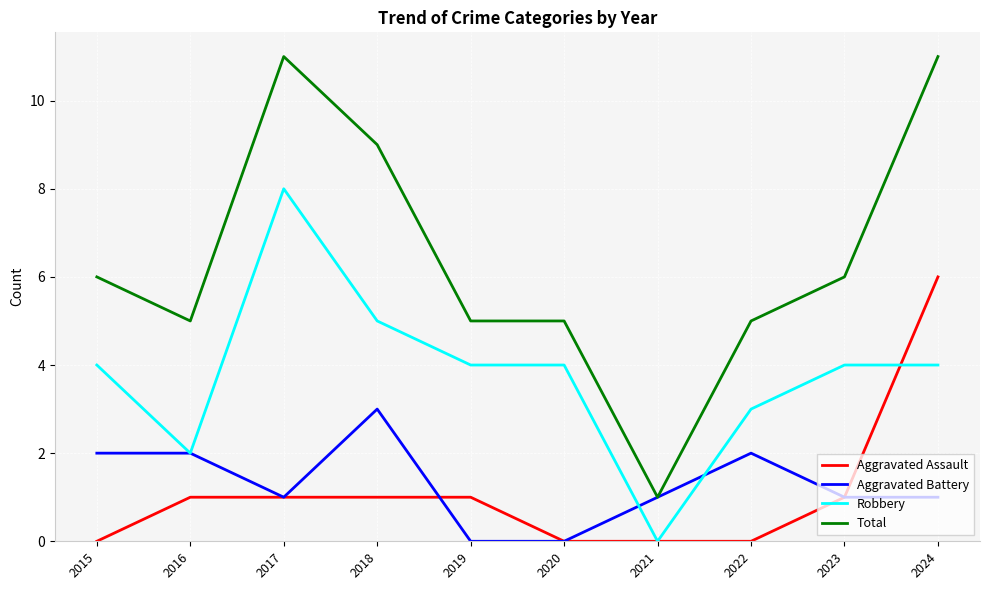

Reading left to right, what are all the values shown in this chart?

Aggravated Assault: 2015=0	2016=1	2017=1	2018=1	2019=1	2020=0	2021=0	2022=0	2023=1	2024=6
Aggravated Battery: 2015=2	2016=2	2017=1	2018=3	2019=0	2020=0	2021=1	2022=2	2023=1	2024=1
Robbery: 2015=4	2016=2	2017=8	2018=5	2019=4	2020=4	2021=0	2022=3	2023=4	2024=4
Total: 2015=6	2016=5	2017=11	2018=9	2019=5	2020=5	2021=1	2022=5	2023=6	2024=11